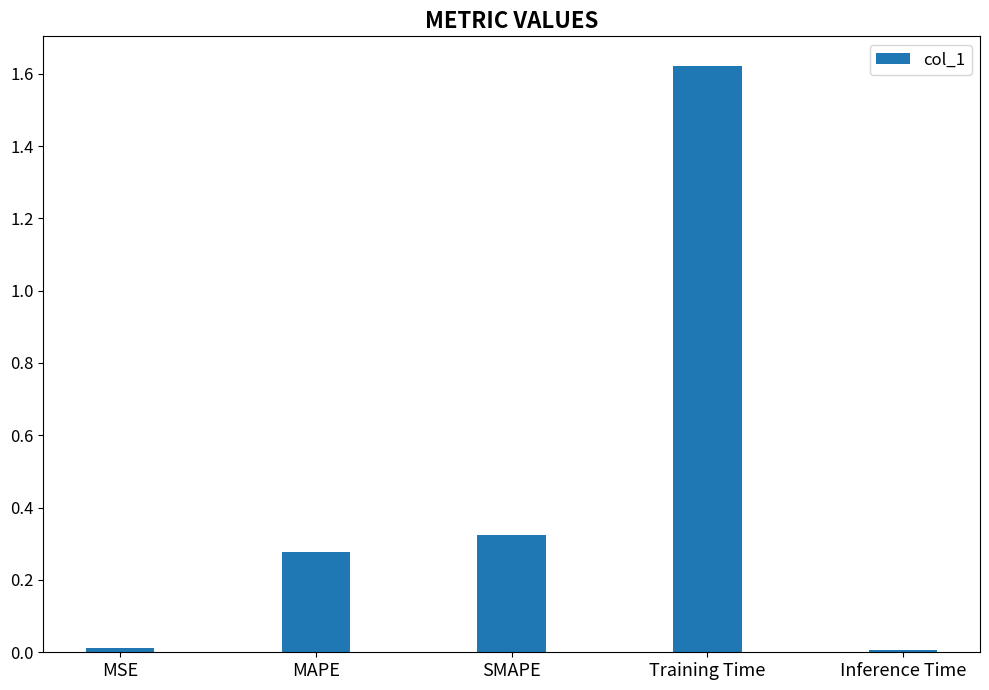

What is the label of the 4th bar from the left?

Training Time